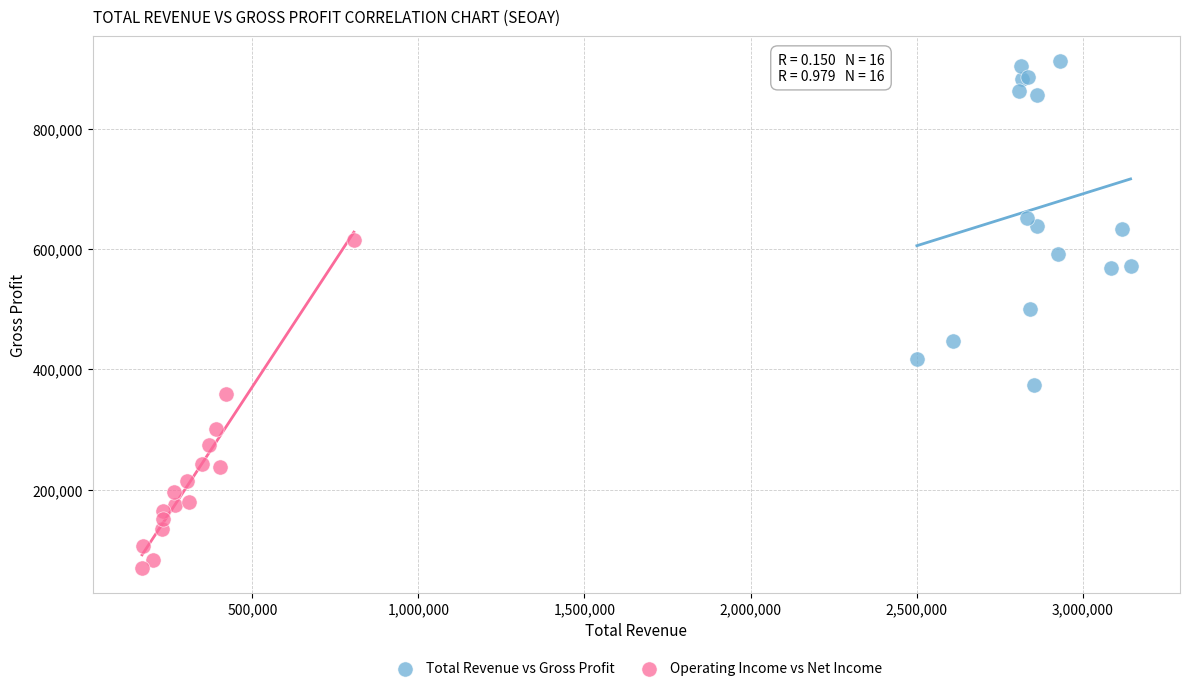

Which series contains the lowest Y value?

Operating Income vs Net Income